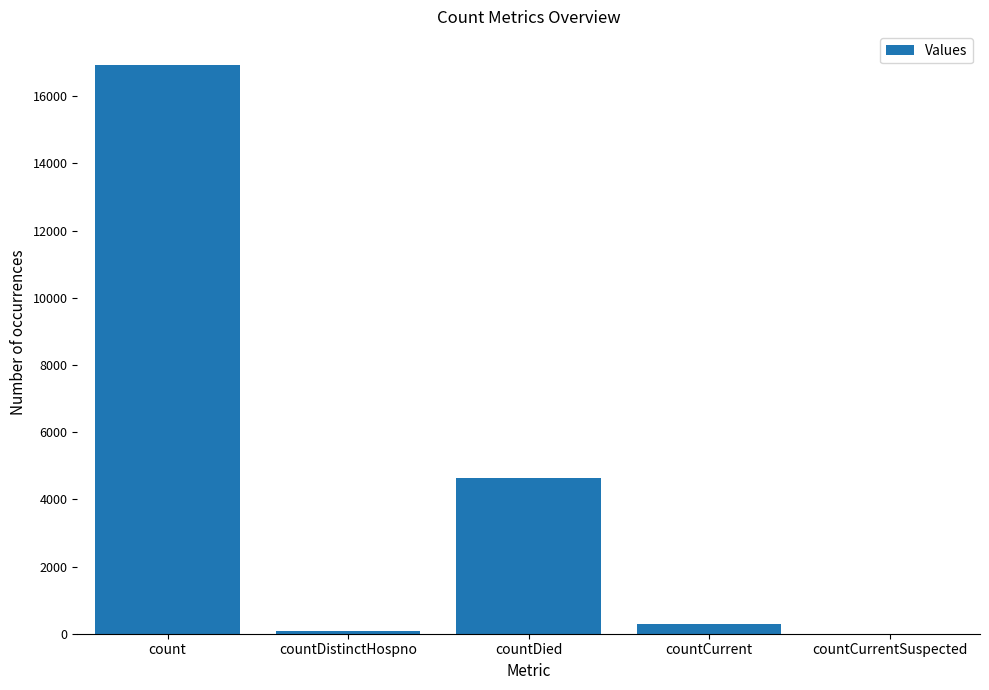

The value at countCurrent is 303. True or false?

True